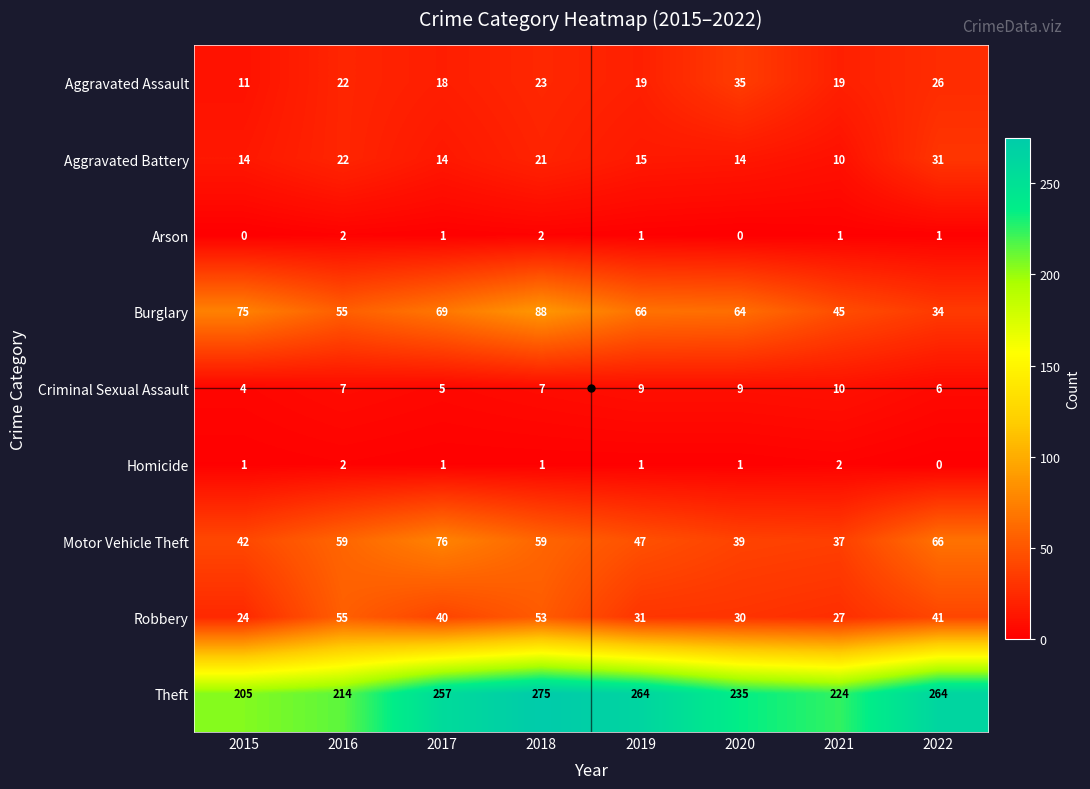

What is the maximum value for Criminal Sexual Assault?

10